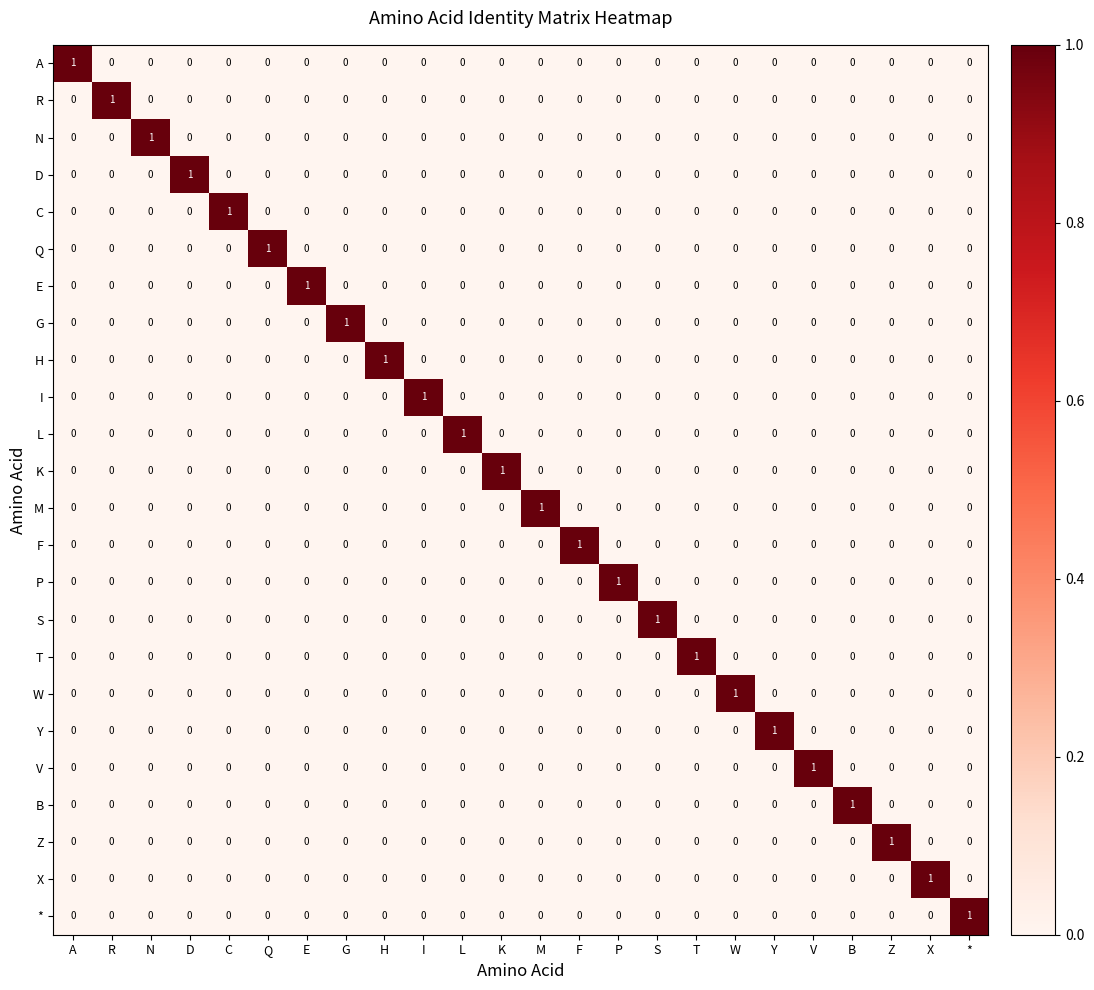

At how many categories does at least one series exceed 0?

24